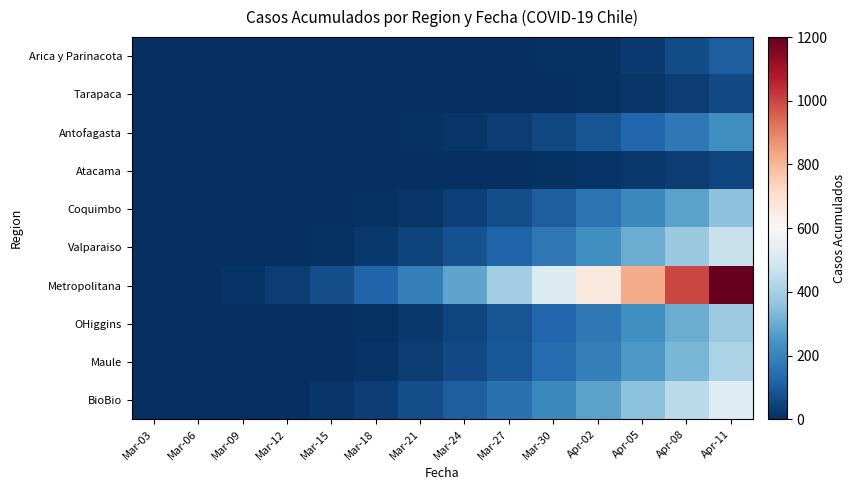

Reading right to left, transcribe all the data shown in this chart.

Arica y Parinacota: Apr-11=107	Apr-08=63	Apr-05=28	Apr-02=7	Mar-30=6	Mar-27=3	Mar-24=2	Mar-21=1	Mar-18=0	Mar-15=0	Mar-12=0	Mar-09=0	Mar-06=0	Mar-03=0
Tarapaca: Apr-11=60	Apr-08=35	Apr-05=15	Apr-02=7	Mar-30=4	Mar-27=1	Mar-24=0	Mar-21=0	Mar-18=0	Mar-15=0	Mar-12=0	Mar-09=0	Mar-06=0	Mar-03=0
Antofagasta: Apr-11=233	Apr-08=173	Apr-05=122	Apr-02=83	Mar-30=53	Mar-27=32	Mar-24=18	Mar-21=9	Mar-18=3	Mar-15=0	Mar-12=0	Mar-09=0	Mar-06=0	Mar-03=0
Atacama: Apr-11=50	Apr-08=32	Apr-05=19	Apr-02=11	Mar-30=6	Mar-27=3	Mar-24=2	Mar-21=1	Mar-18=0	Mar-15=0	Mar-12=0	Mar-09=0	Mar-06=0	Mar-03=0
Coquimbo: Apr-11=353	Apr-08=278	Apr-05=212	Apr-02=155	Mar-30=107	Mar-27=68	Mar-24=38	Mar-21=17	Mar-18=5	Mar-15=1	Mar-12=0	Mar-09=0	Mar-06=0	Mar-03=0
Valparaiso: Apr-11=466	Apr-08=379	Apr-05=301	Apr-02=232	Mar-30=172	Mar-27=121	Mar-24=79	Mar-21=46	Mar-18=22	Mar-15=7	Mar-12=1	Mar-09=0	Mar-06=0	Mar-03=0
Metropolitana: Apr-11=1200	Apr-08=1002	Apr-05=822	Apr-02=660	Mar-30=516	Mar-27=390	Mar-24=282	Mar-21=192	Mar-18=120	Mar-15=66	Mar-12=30	Mar-09=10	Mar-06=1	Mar-03=0
OHiggins: Apr-11=380	Apr-08=302	Apr-05=233	Apr-02=173	Mar-30=122	Mar-27=80	Mar-24=47	Mar-21=23	Mar-18=8	Mar-15=2	Mar-12=0	Mar-09=0	Mar-06=0	Mar-03=0
Maule: Apr-11=408	Apr-08=327	Apr-05=255	Apr-02=192	Mar-30=138	Mar-27=93	Mar-24=57	Mar-21=30	Mar-18=12	Mar-15=3	Mar-12=0	Mar-09=0	Mar-06=0	Mar-03=0
BioBio: Apr-11=529	Apr-08=436	Apr-05=352	Apr-02=277	Mar-30=211	Mar-27=154	Mar-24=106	Mar-21=67	Mar-18=37	Mar-15=16	Mar-12=4	Mar-09=0	Mar-06=0	Mar-03=0